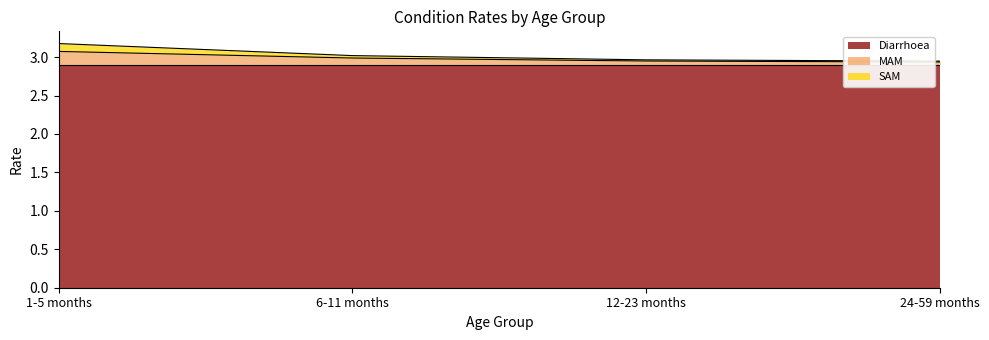

True or false: SAM and MAM intersect in this chart.

False